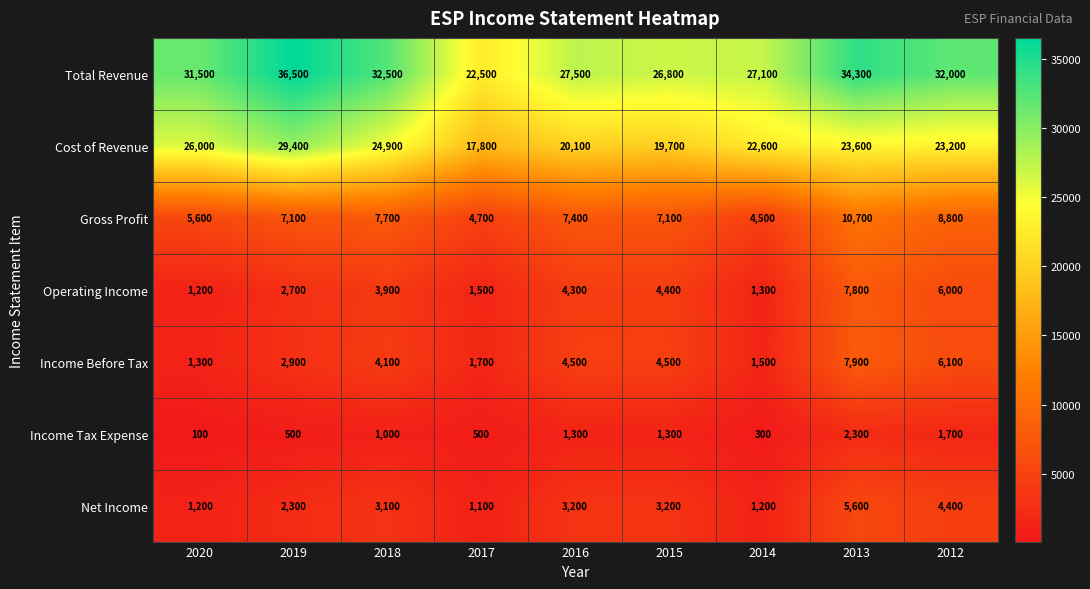

Which series has the widest spread of values?

Total Revenue